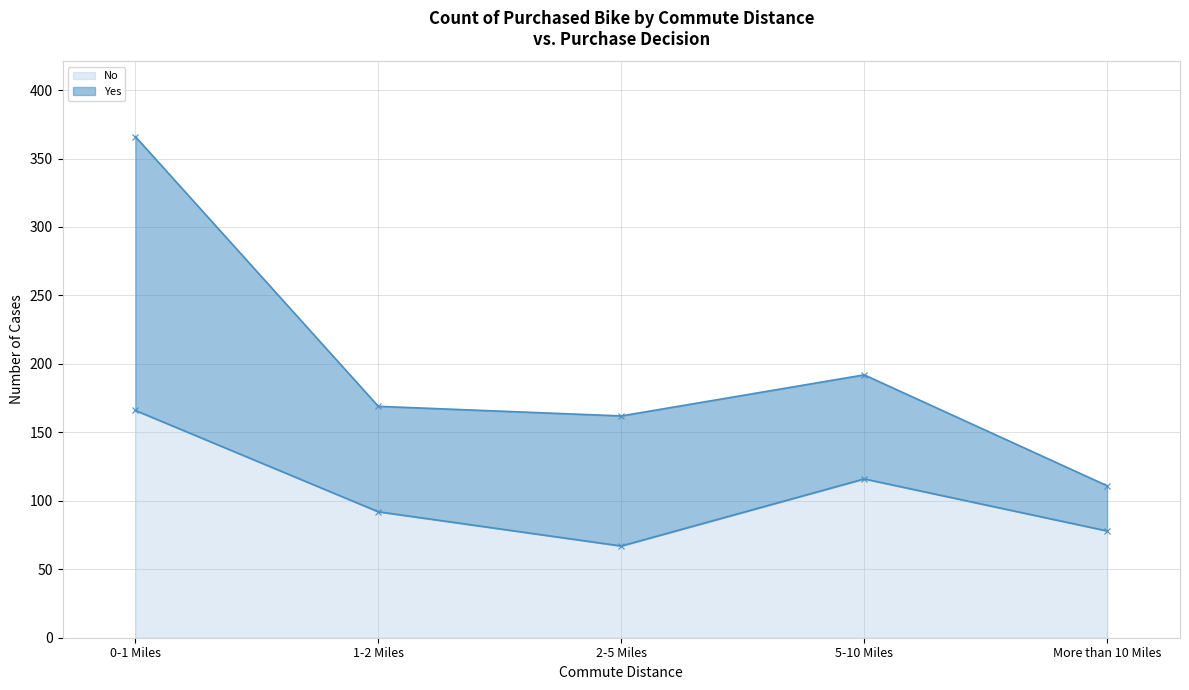

Rank the categories by No value from highest to lowest.

0-1 Miles, 5-10 Miles, 1-2 Miles, More than 10 Miles, 2-5 Miles